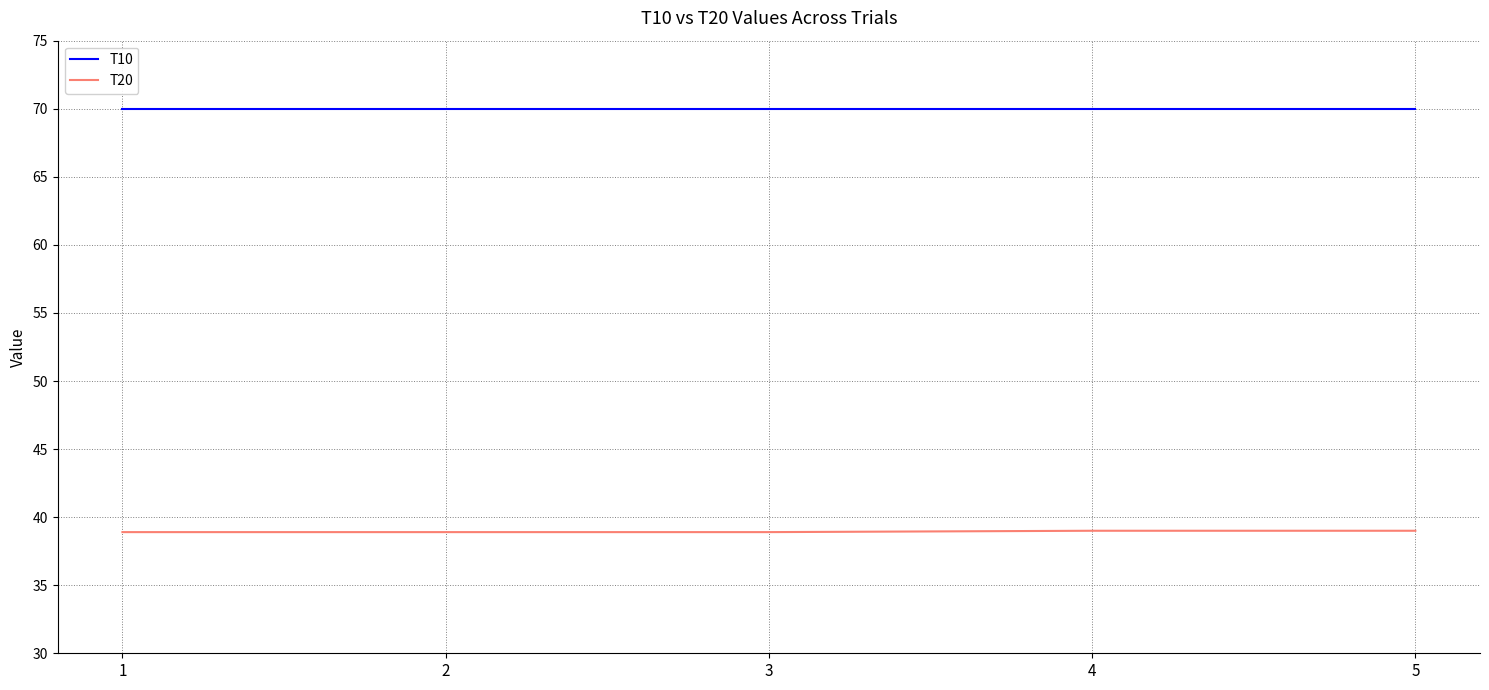

What is the difference between the highest and lowest values at 5?

31.0